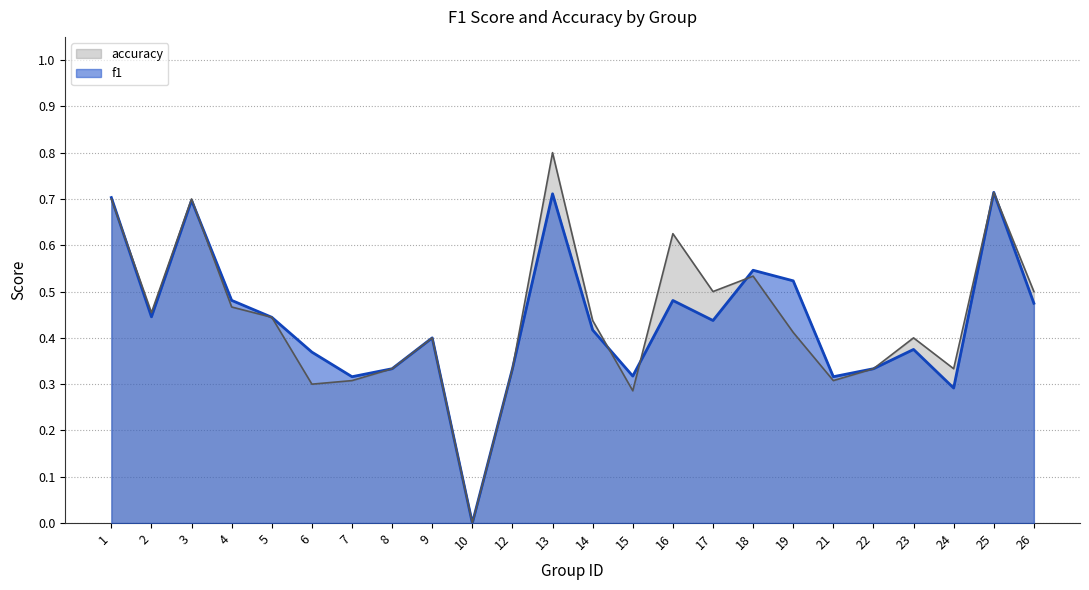

How many interior local valleys does the accuracy series have?

7